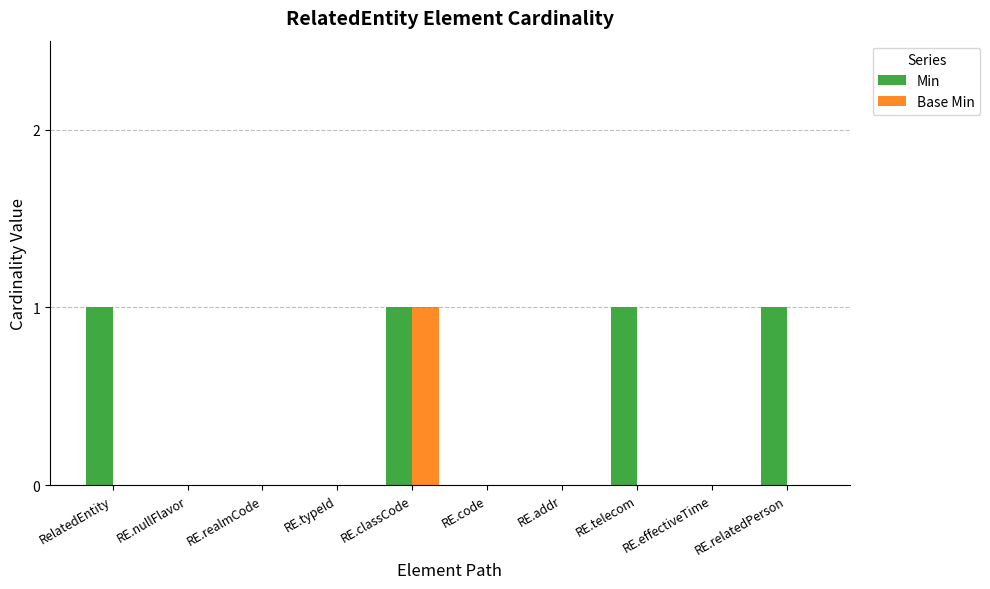

At which category is the sum across all series the highest?

RE.classCode